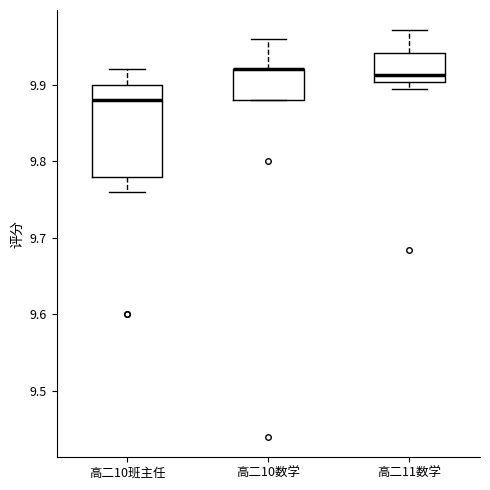

Reading left to right, transcribe this box plot: for each box, give where its median line is, the range the box spans, and where its two whiskers end, as read against the y-axis. The values are not printed on the chart, so give them approximately, as read against the axis.

高二10班主任: median 9.88, box 9.78 to 9.90, whiskers 9.76 to 9.92
高二10数学: median 9.92 (drawn on the box's upper edge), box 9.88 to 9.92, whiskers 9.88 to 9.96
高二11数学: median 9.91, box 9.90 to 9.94, whiskers 9.89 to 9.97